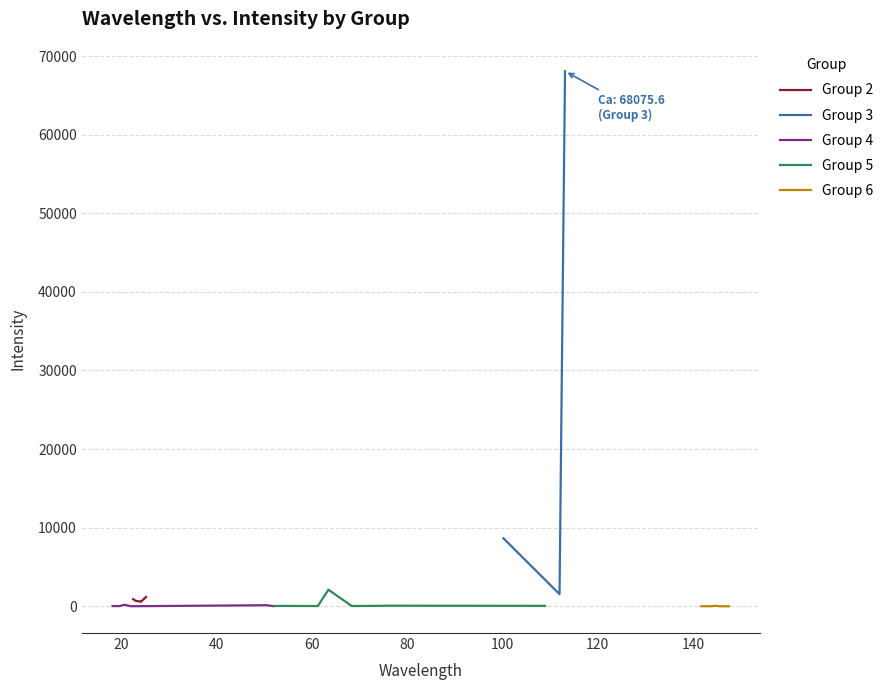

The value of Element (wavelength) at 25 is 30.7. True or false?

False